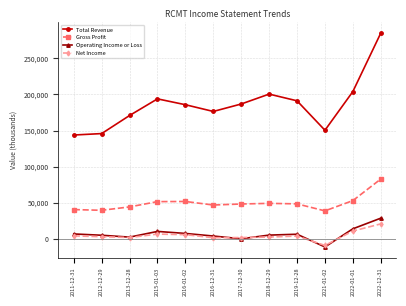

What is the label of the 4th point from the right?

2019-12-28